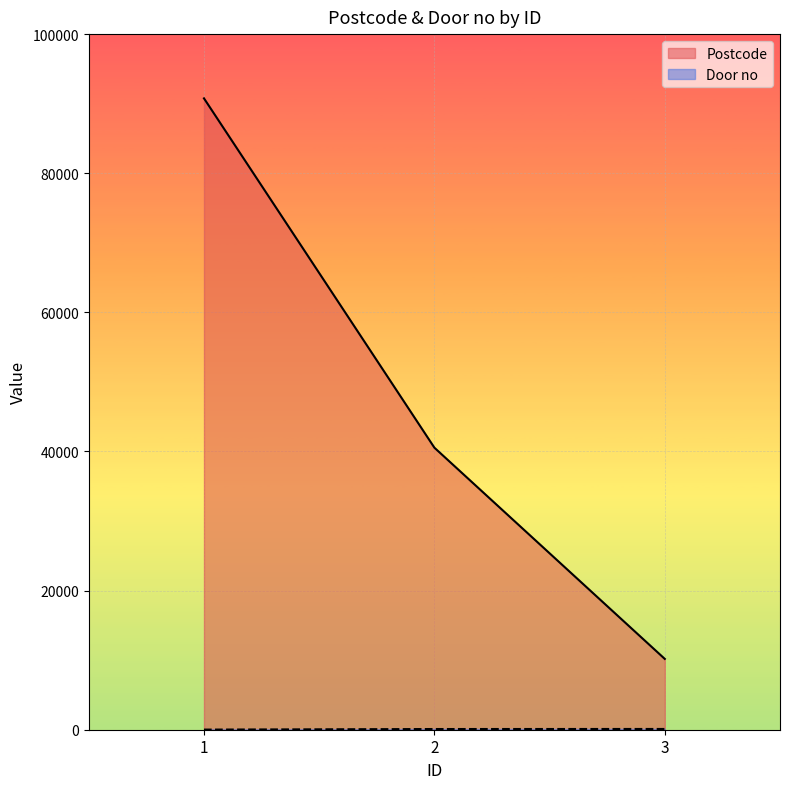

Which has a higher value, 1 or 3?

1